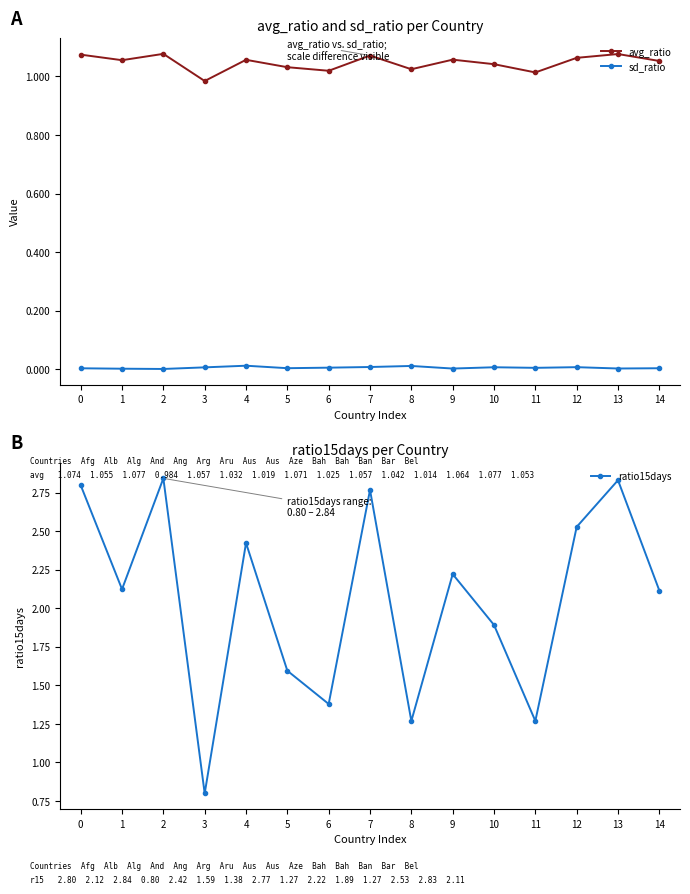

Rank the series by their average value, from lowest to highest.

sd_ratio, avg_ratio, ratio15days